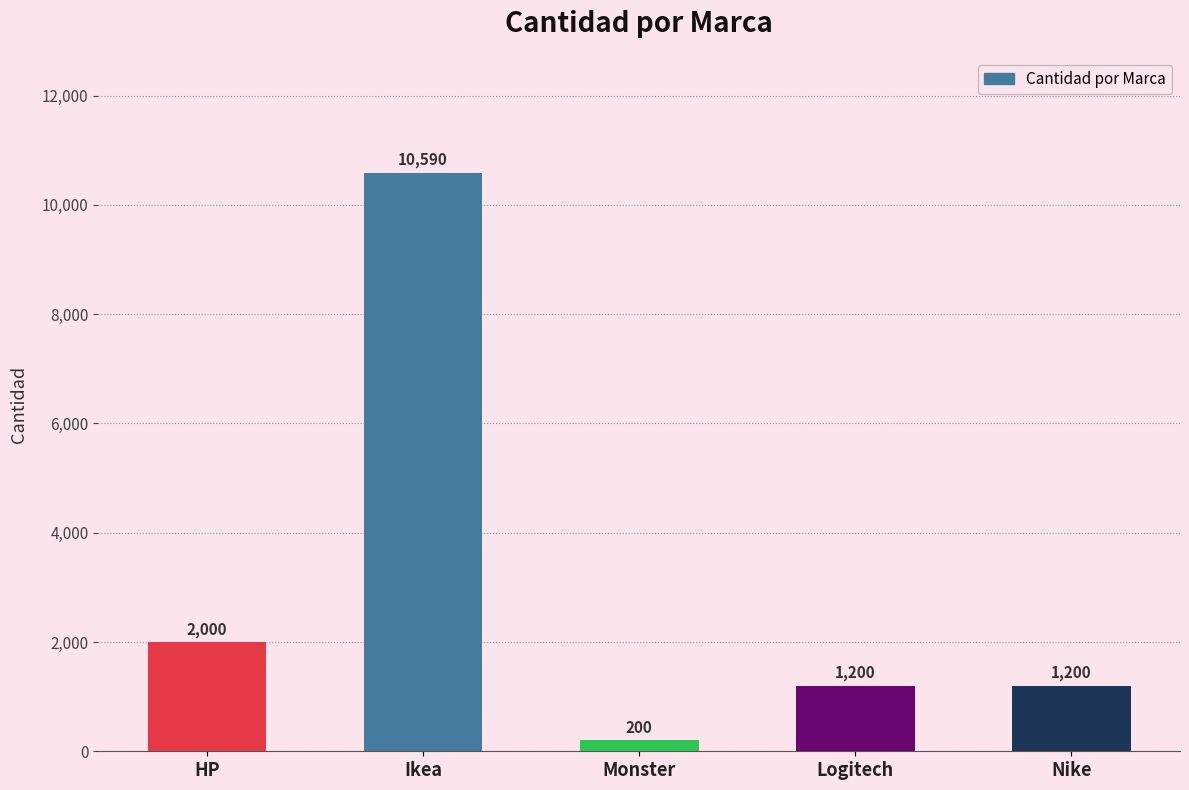

What is the label of the 2nd bar from the left?

Ikea